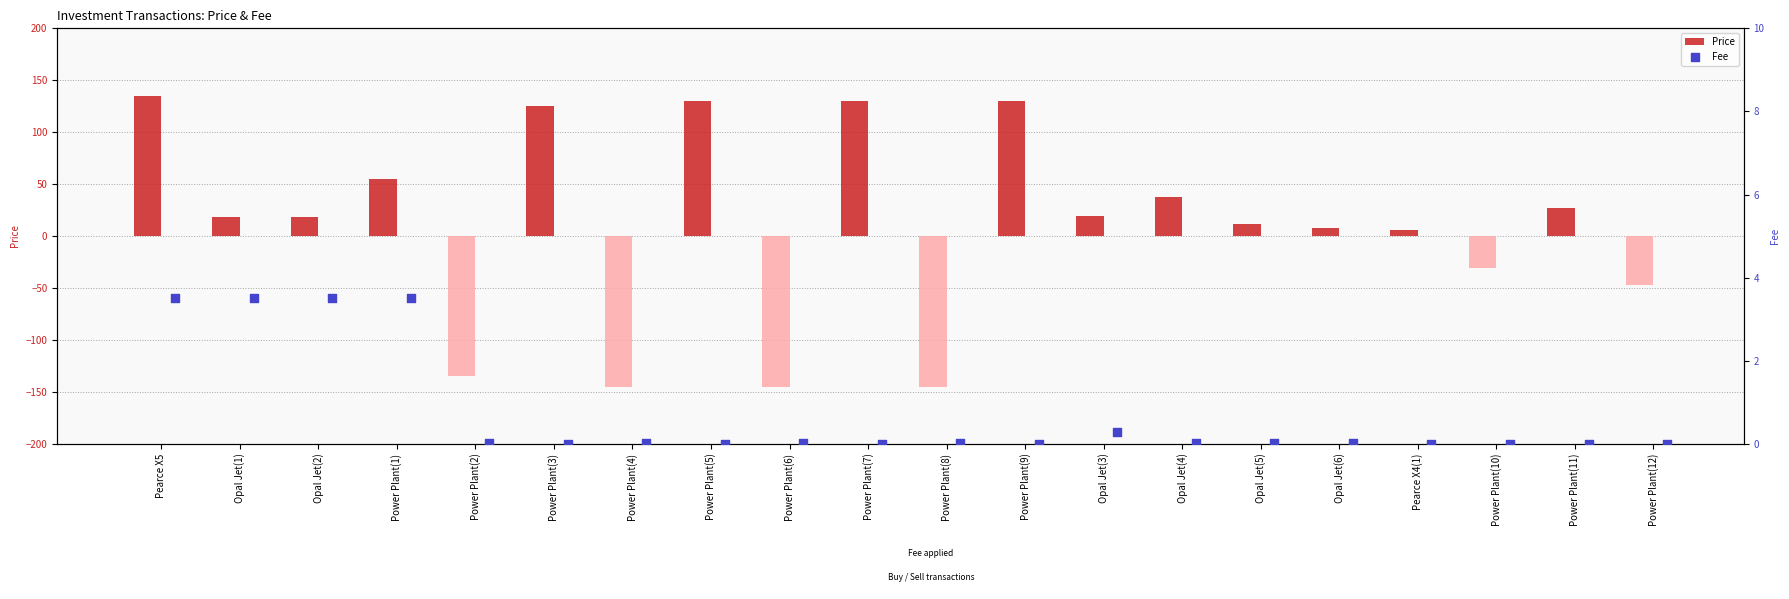

What is the difference between the Price values at Power Plant(12) and Opal Jet(5)?

58.5